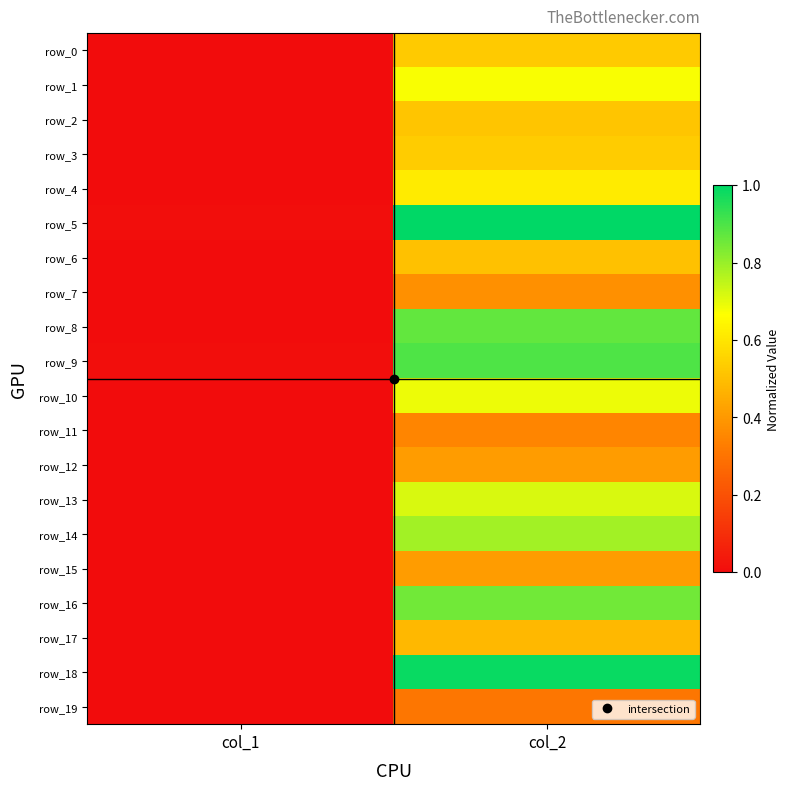

Rank the series at col_2 from lowest to highest value.

row_19, row_11, row_7, row_12, row_15, row_17, row_6, row_2, row_0, row_3, row_4, row_1, row_10, row_13, row_14, row_16, row_8, row_9, row_18, row_5